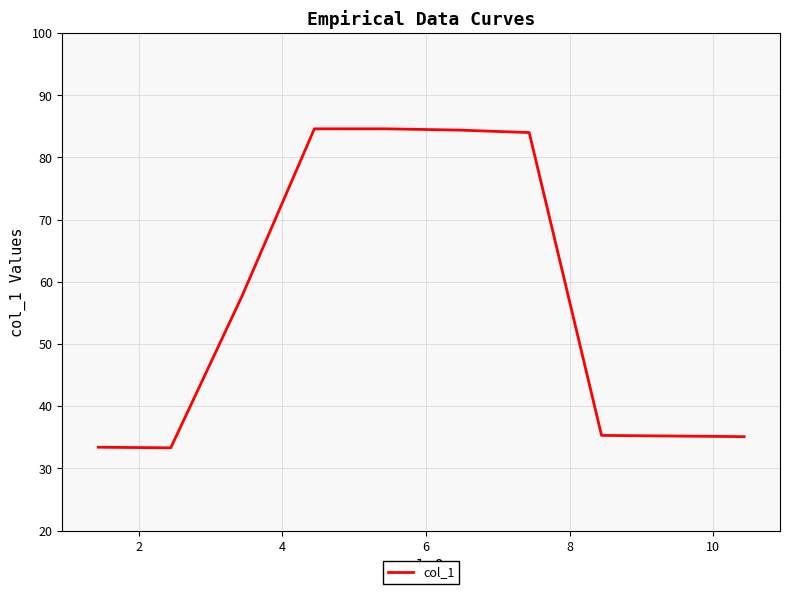

How many values are below 57?

5